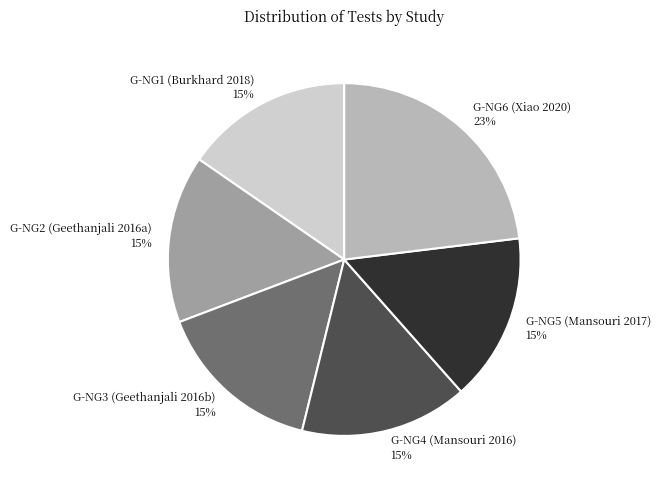

What percentage is the G-NG1 (Burkhard 2018) slice, to the nearest percent?

15%